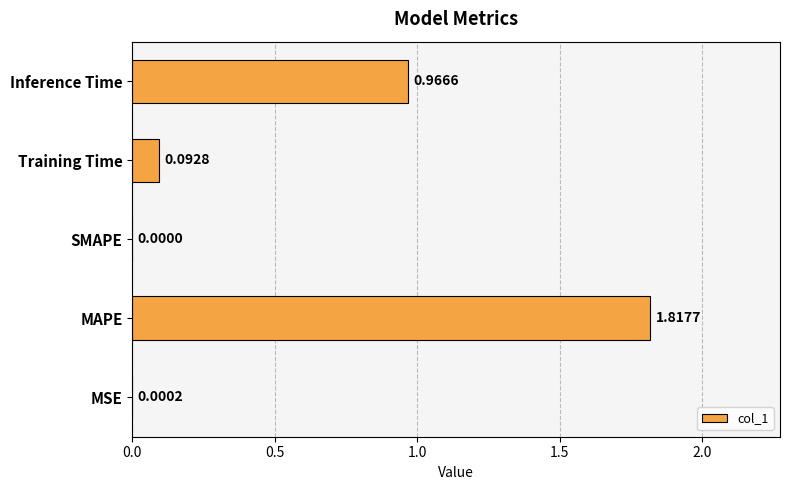

How many values are above zero?

4